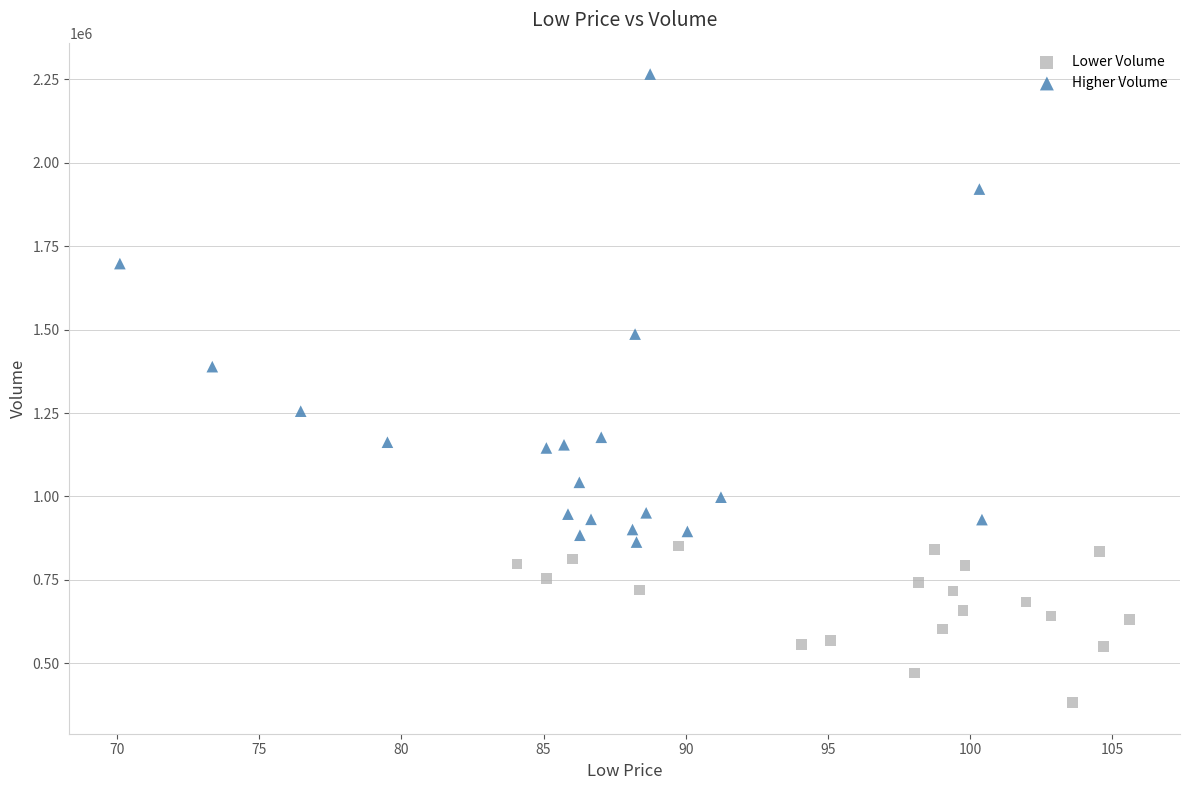

Which series has the widest spread of Y values?

Higher Volume